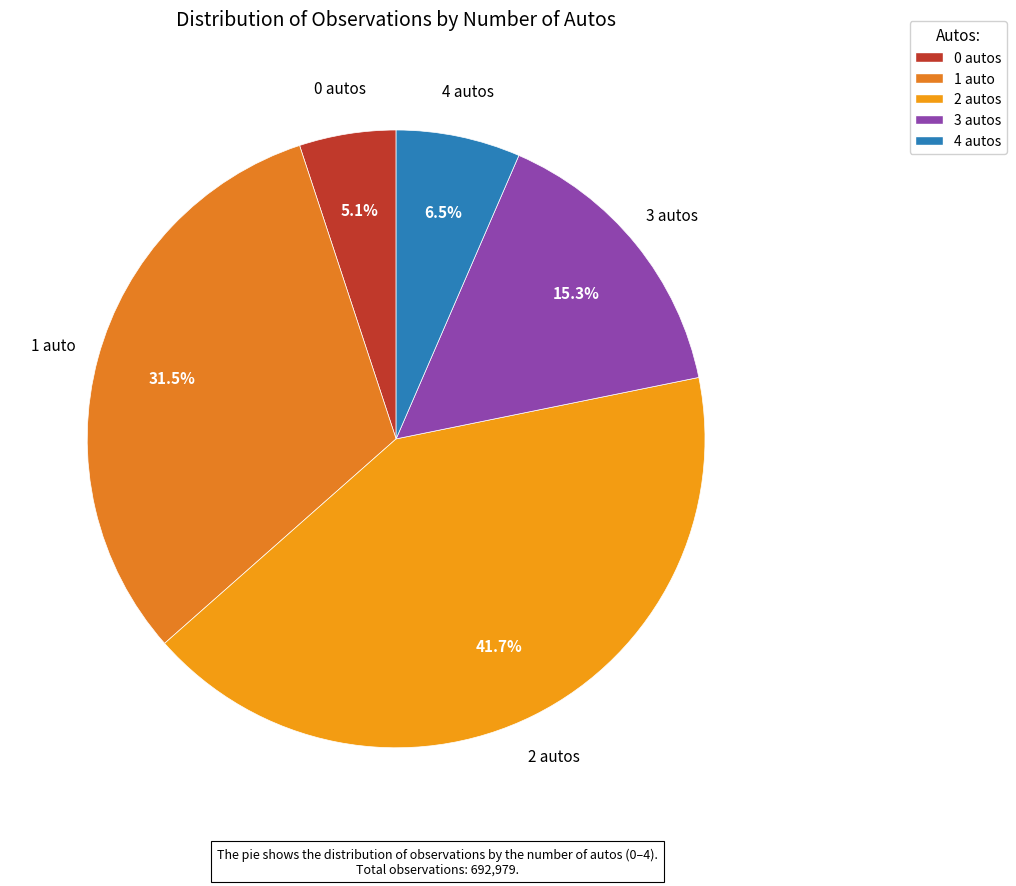

How many slices are in this pie chart?

5